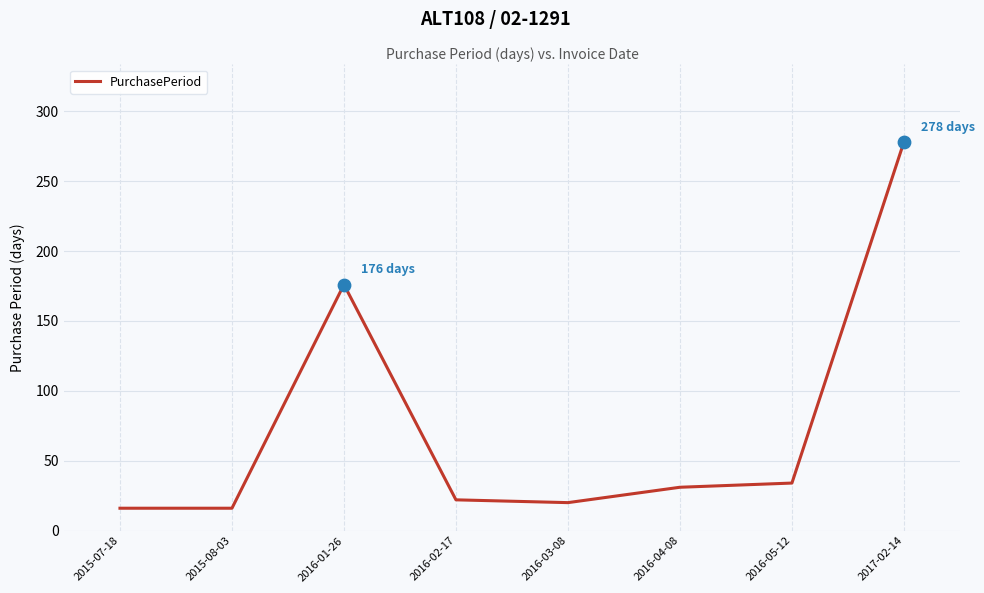

What is the change in value from 2016-01-26 to 2016-03-08?

-156